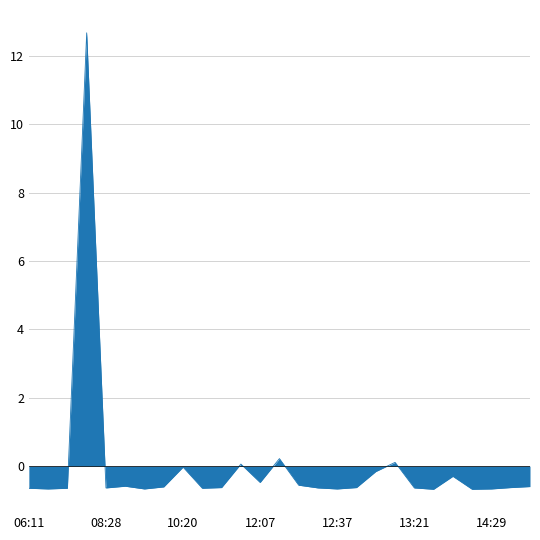

What is the minimum value shown in the chart?

-0.7